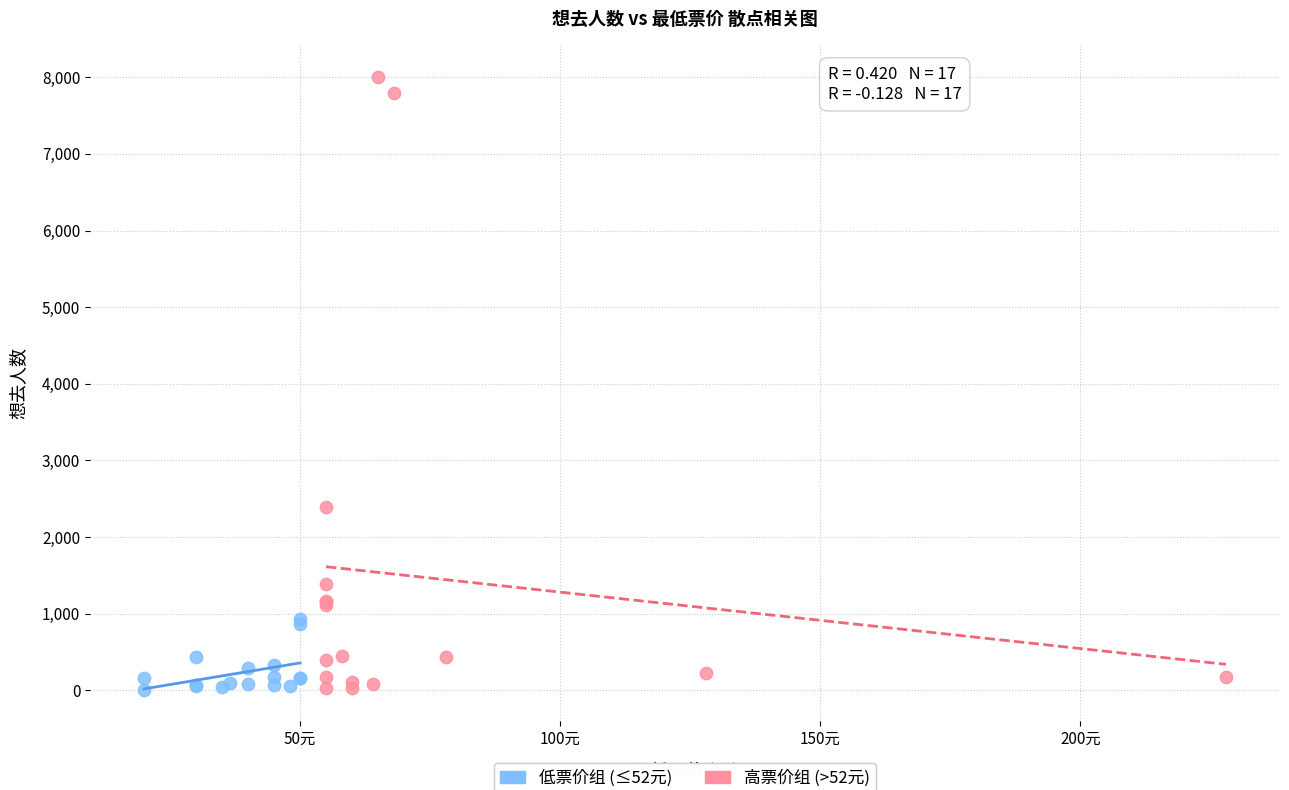

Which series reaches the maximum Y coordinate?

高票价组 (>52元)